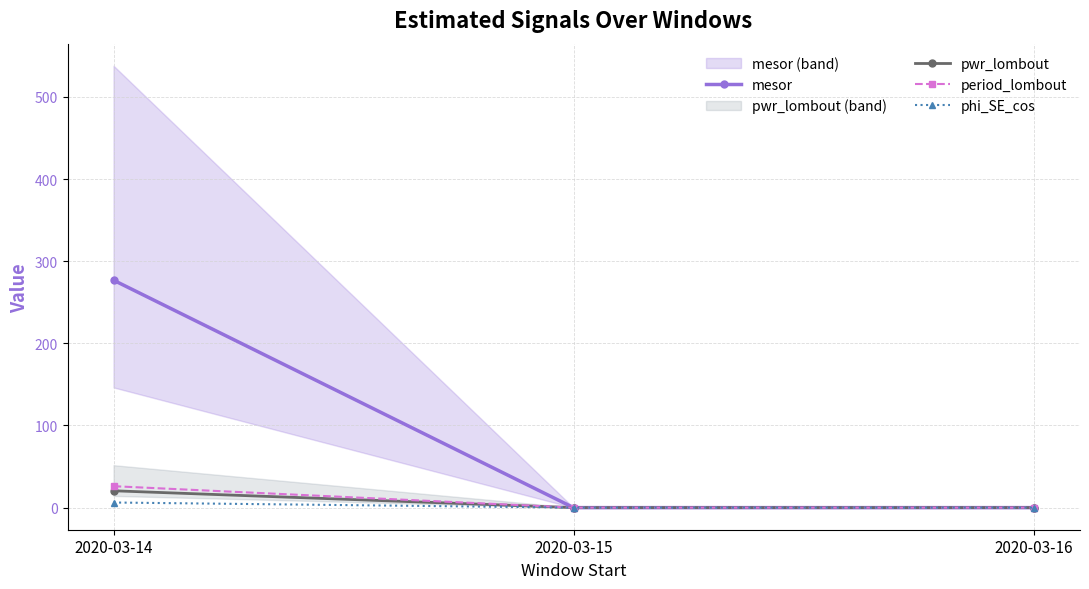

Is it true that pwr_lombout equals 27.9 at 2020-03-14?

False